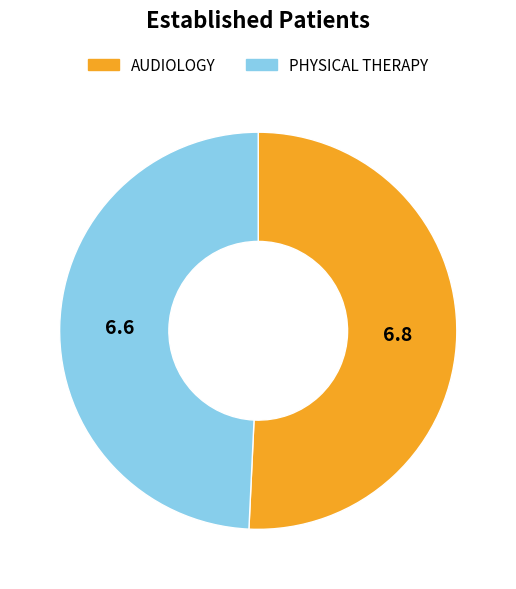

Which category has the biggest portion of the pie?

AUDIOLOGY